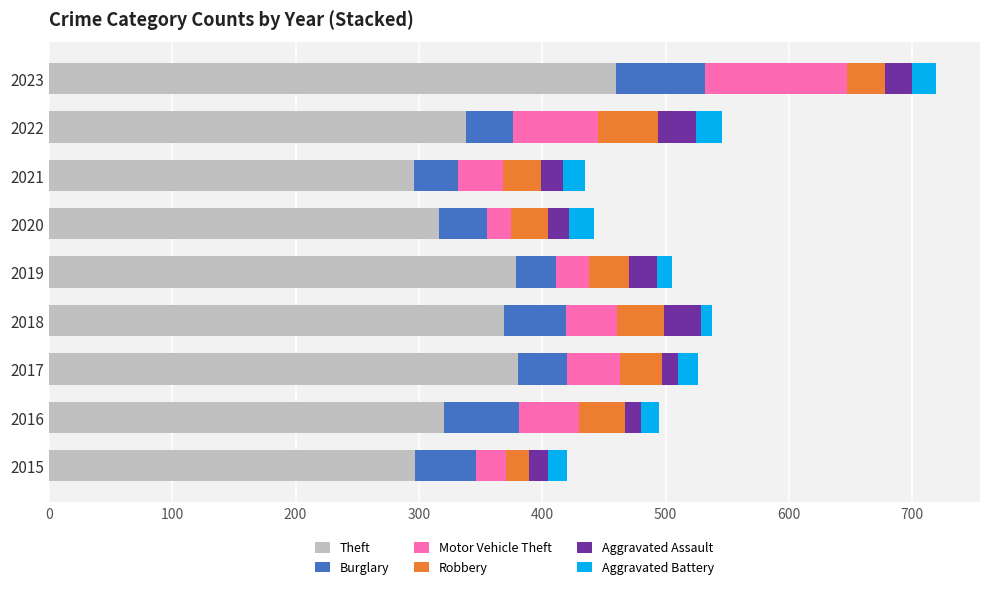

What is the minimum value for Theft?

296